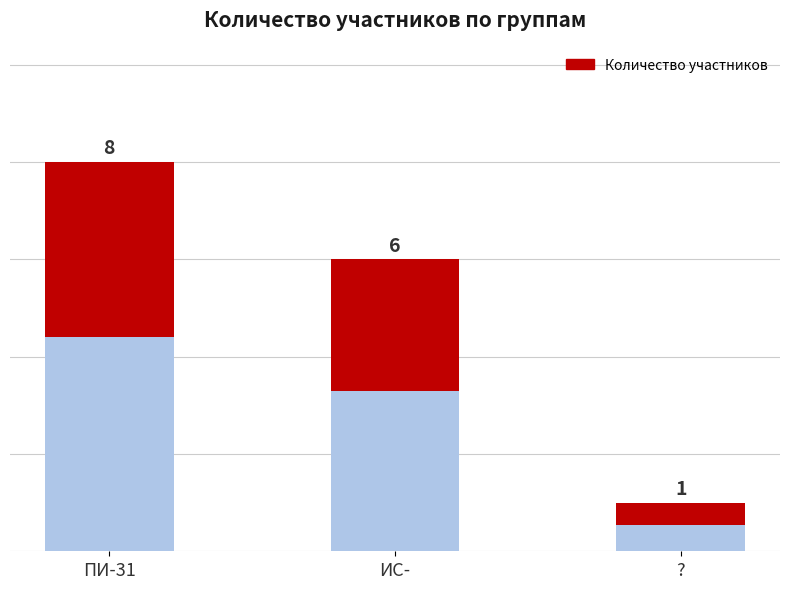

Count the number of data series in this chart.

1